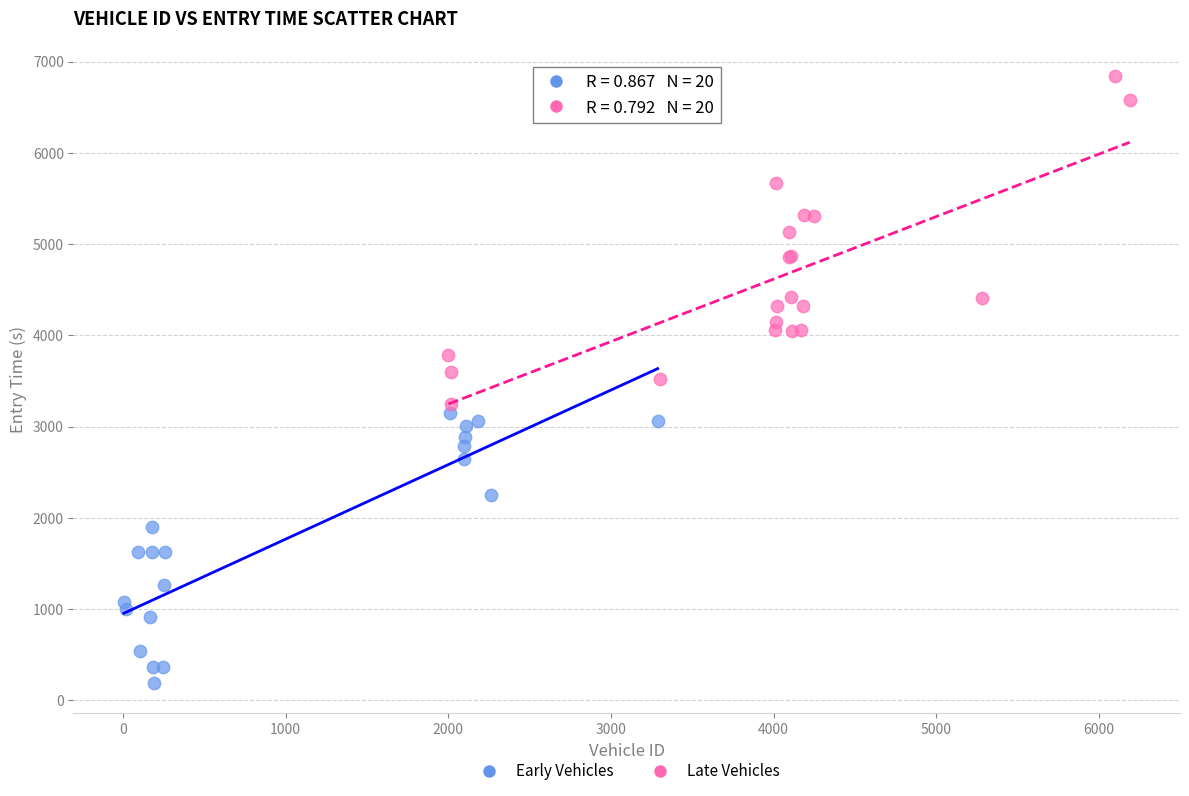

Which series contains the lowest Y value?

Early Vehicles